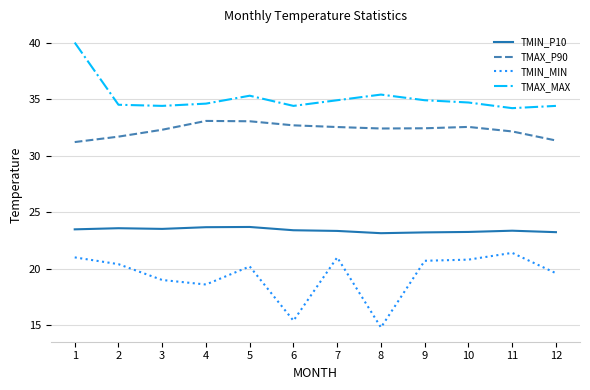

What is the spread (max minus min) of values at 2?

14.1